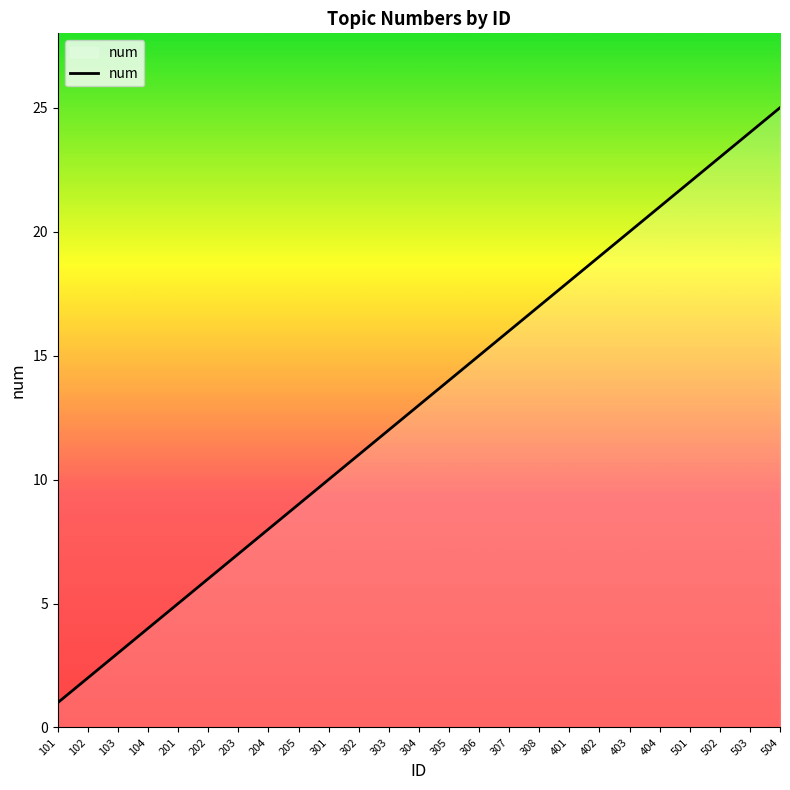

What is the average value?

13